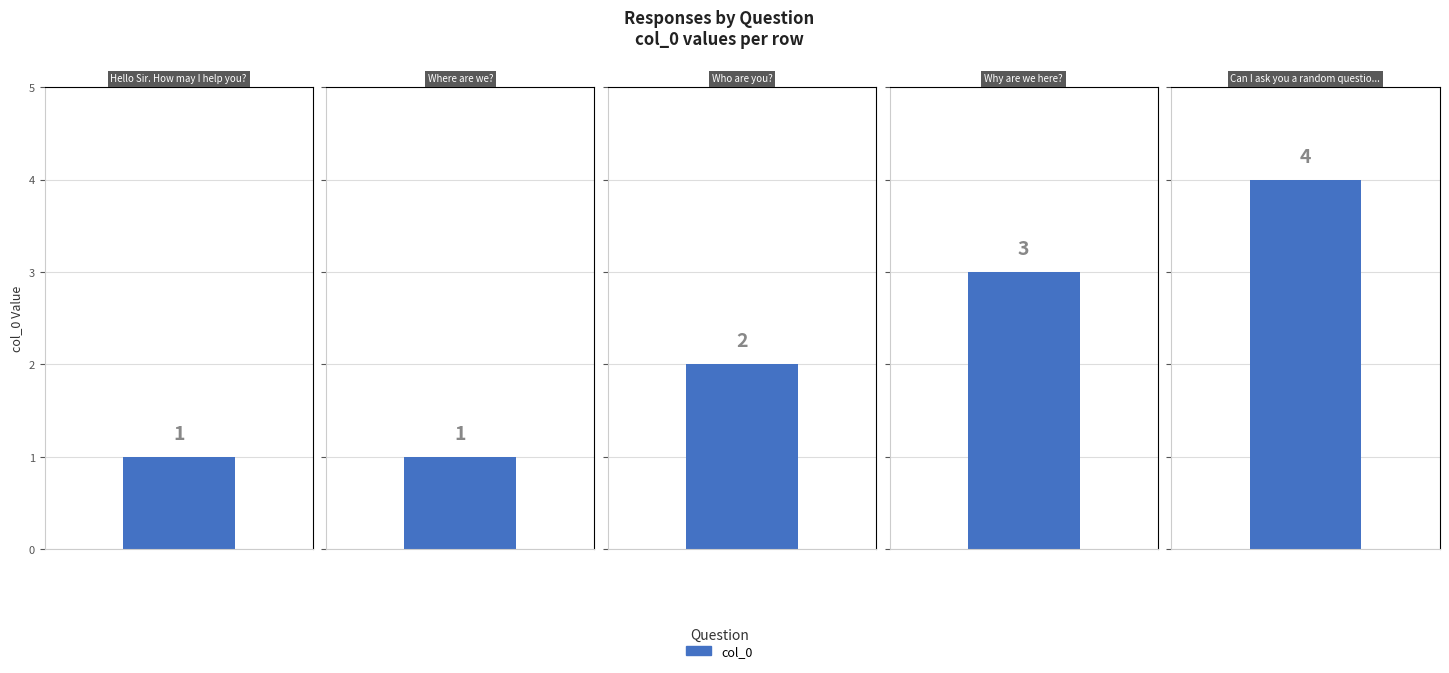

How many distinct data groups are displayed?

1